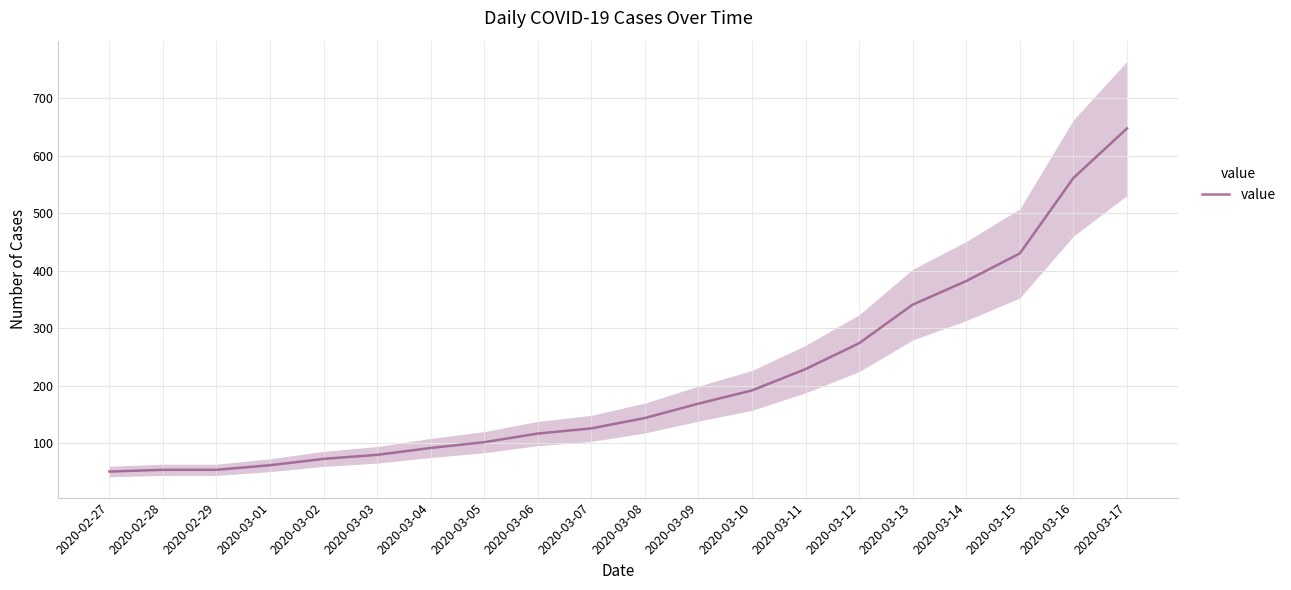

Which label corresponds to the smallest value in the chart?

2020-02-27